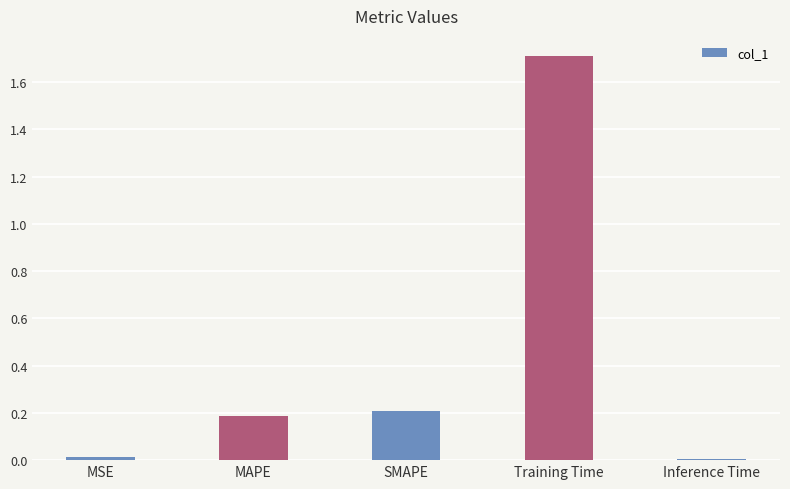

Between MSE and SMAPE, which is larger?

SMAPE